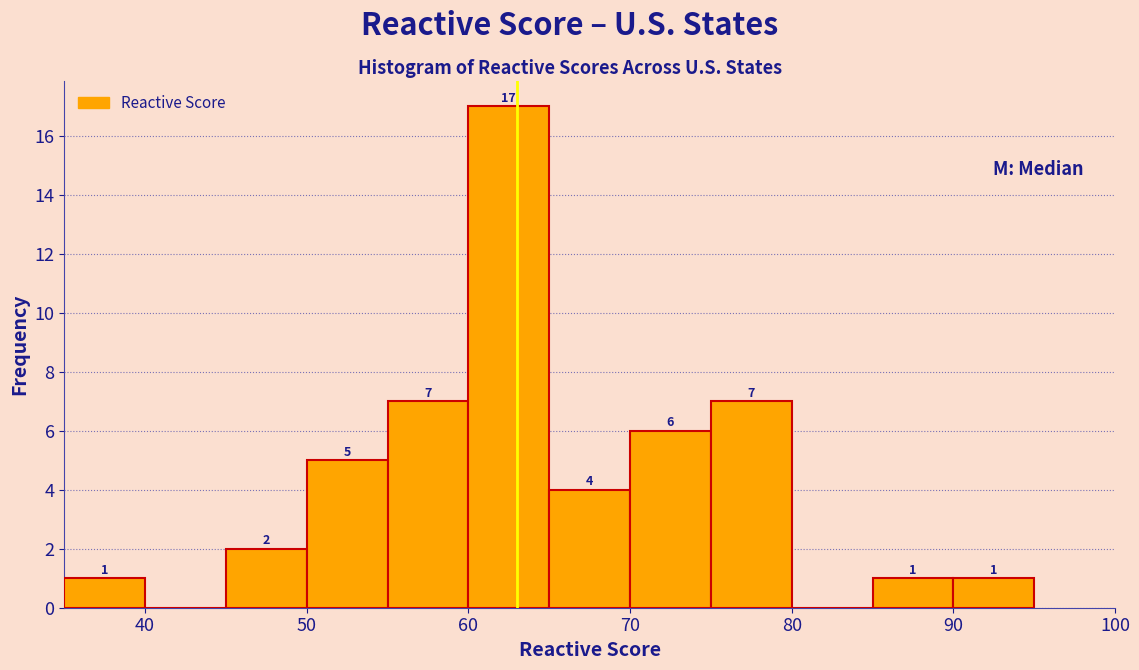

Which range on the x-axis has the tallest bar?

60 to 65